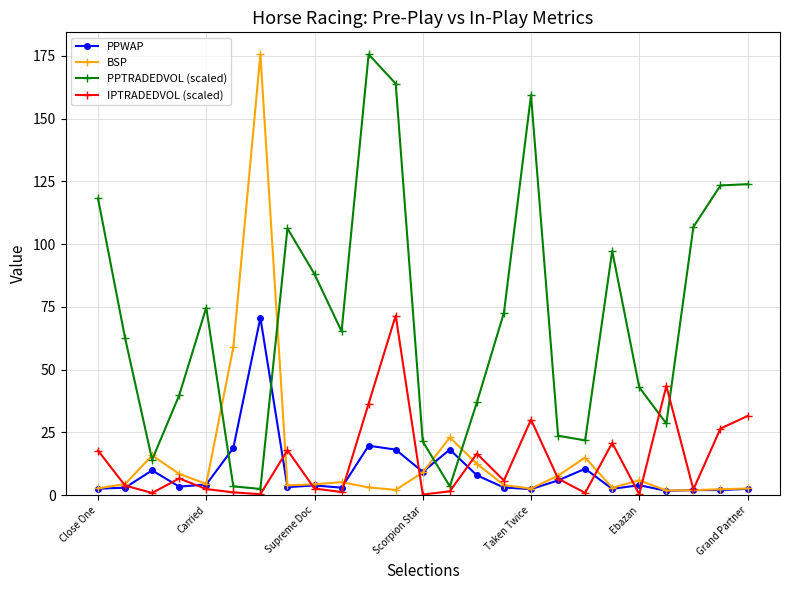

What is the maximum value shown in the chart?

175.6